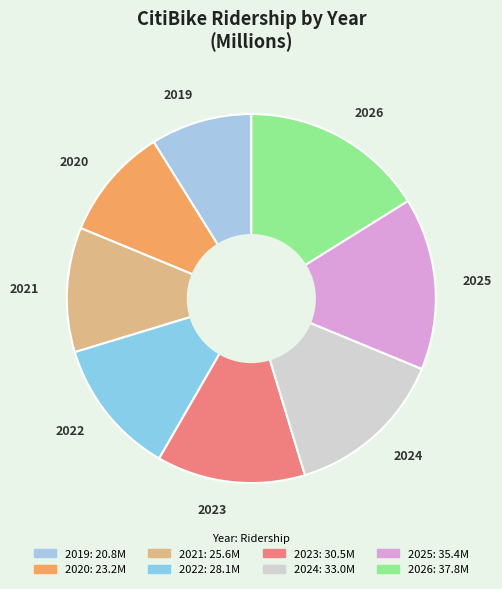

What is the ratio of the value at 2021 to the value at 2019?

1.2